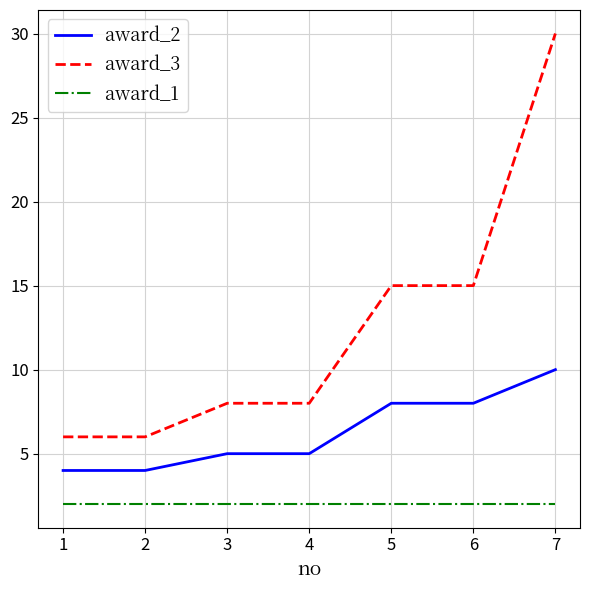

Which series has the largest range (max minus min)?

award_3